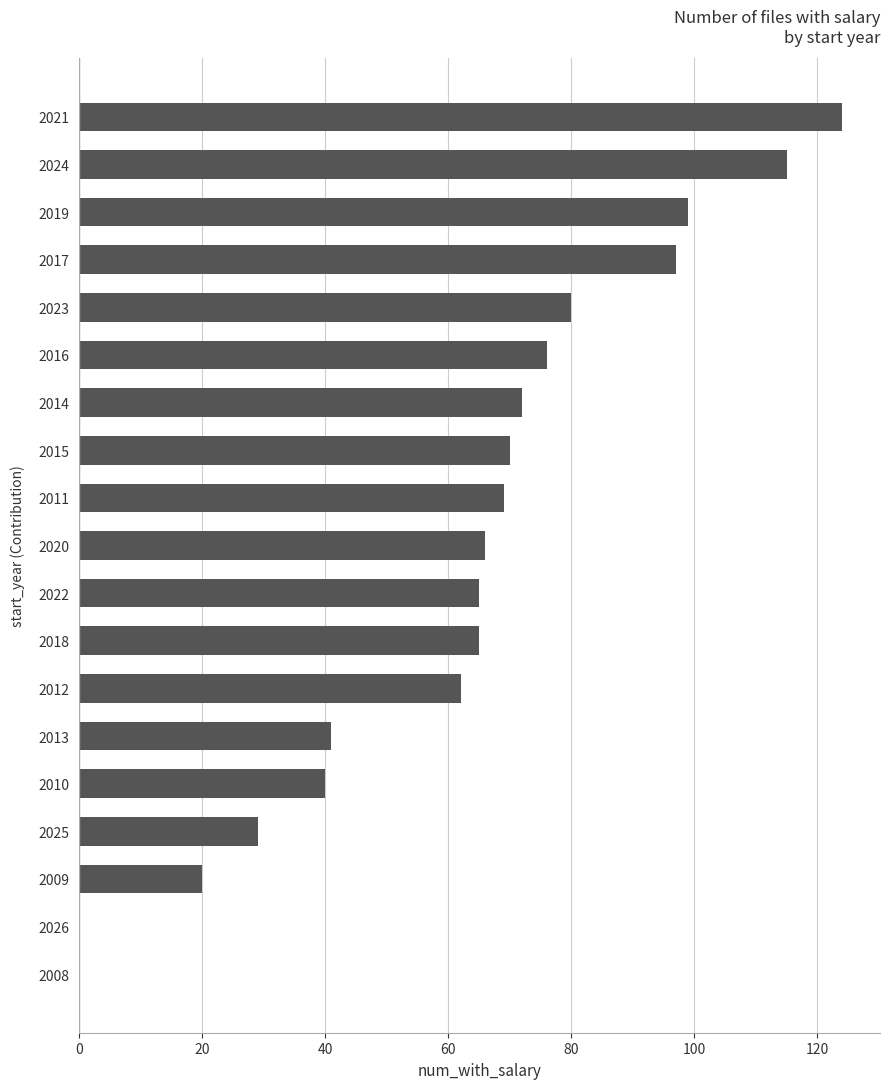

What is the sum of the values at 2021 and 2024?

239